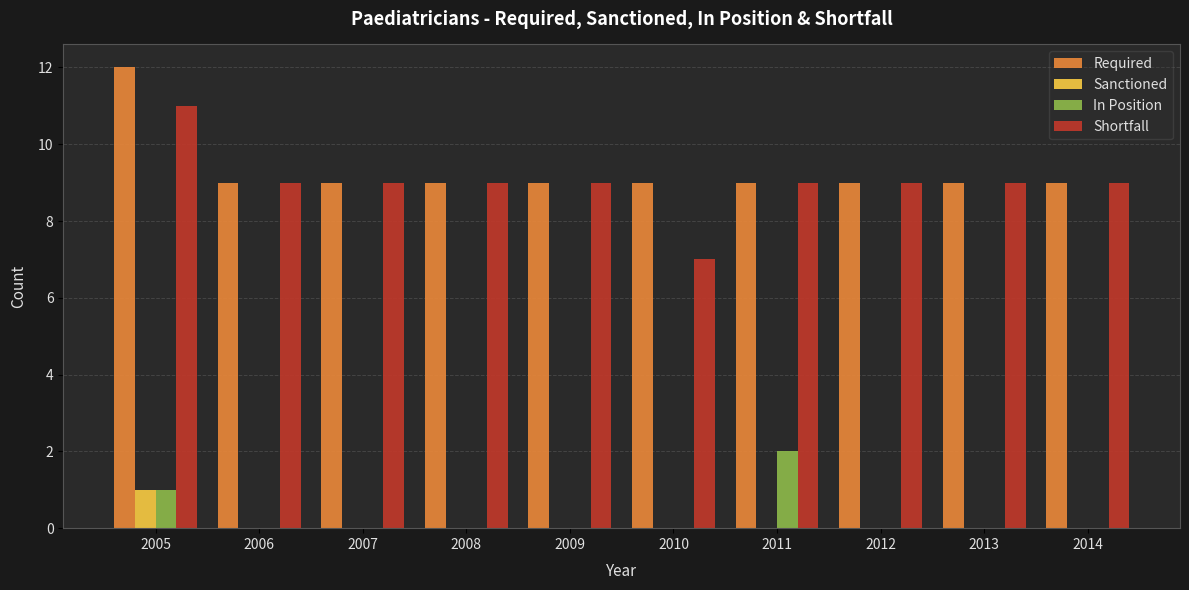

Reading left to right, transcribe all the data shown in this chart.

Required: 12	9	9	9	9	9	9	9	9	9
Sanctioned: 1	0	0	0	0	0	0	0	0	0
In Position: 1	0	0	0	0	0	2	0	0	0
Shortfall: 11	9	9	9	9	7	9	9	9	9